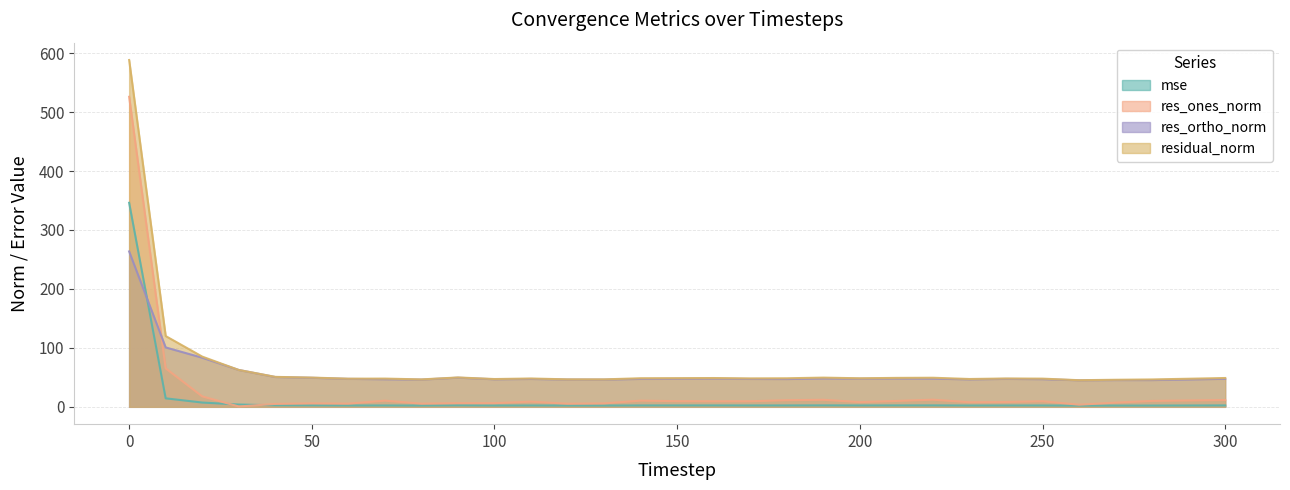

In res_ones_norm, how many points are higher than both neighbors (excluding endpoints)?

7